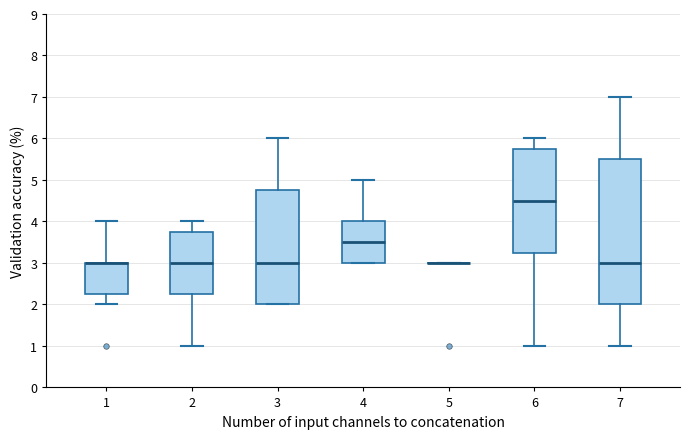

Reading left to right, transcribe this box plot: for each box, give where its median line is, the range the box spans, and where its two whiskers end, as read against the y-axis. The values are not printed on the chart, so give them approximately, as read against the axis.

1: median 3.0 (drawn on the box's upper edge), box 2.3 to 3.0, whiskers 2.0 to 4.0
2: median 3.0, box 2.3 to 3.8, whiskers 1.0 to 4.0
3: median 3.0, box 2.0 to 4.8, whiskers 2.0 to 6.0
4: median 3.5, box 3.0 to 4.0, whiskers 3.0 to 5.0
5: box collapsed to a line at 3.0, whiskers 3.0 to 3.0
6: median 4.5, box 3.3 to 5.8, whiskers 1.0 to 6.0
7: median 3.0, box 2.0 to 5.5, whiskers 1.0 to 7.0